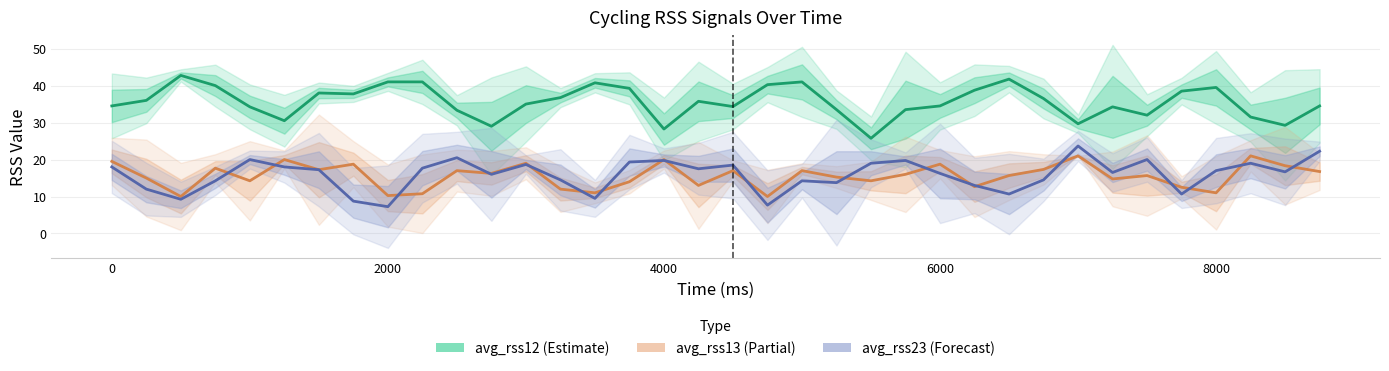

Count the number of data series in this chart.

3